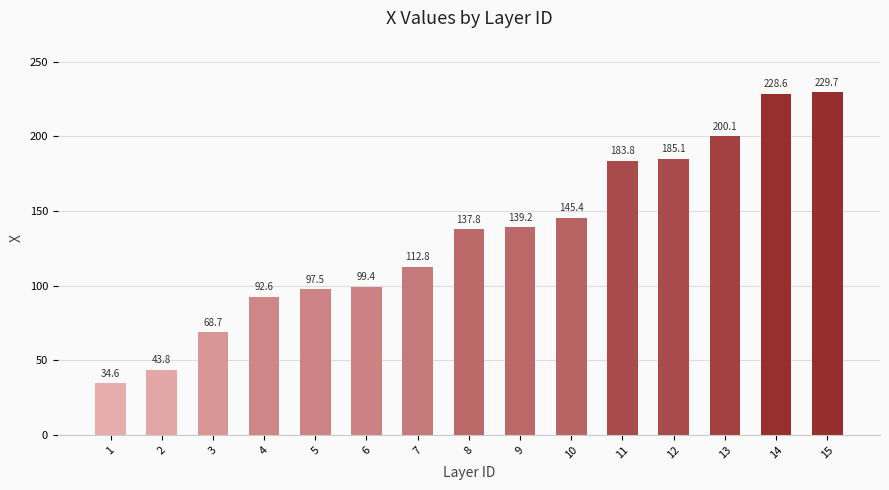

How many bars are there in total?

15